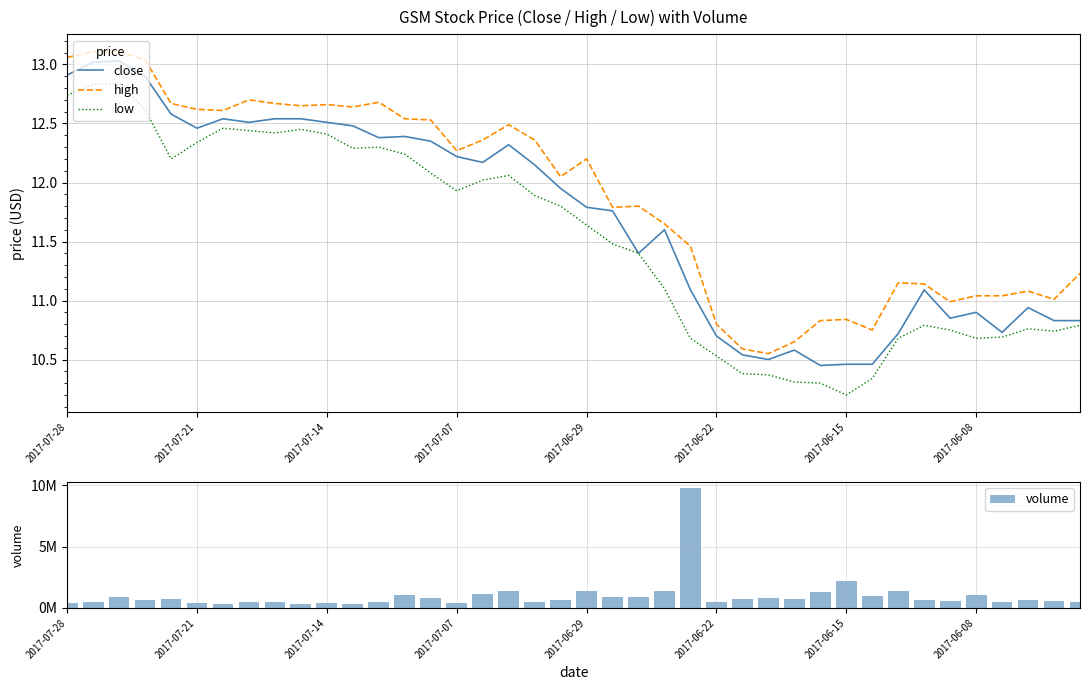

At how many categories does at least one series exceed 2111703?

2